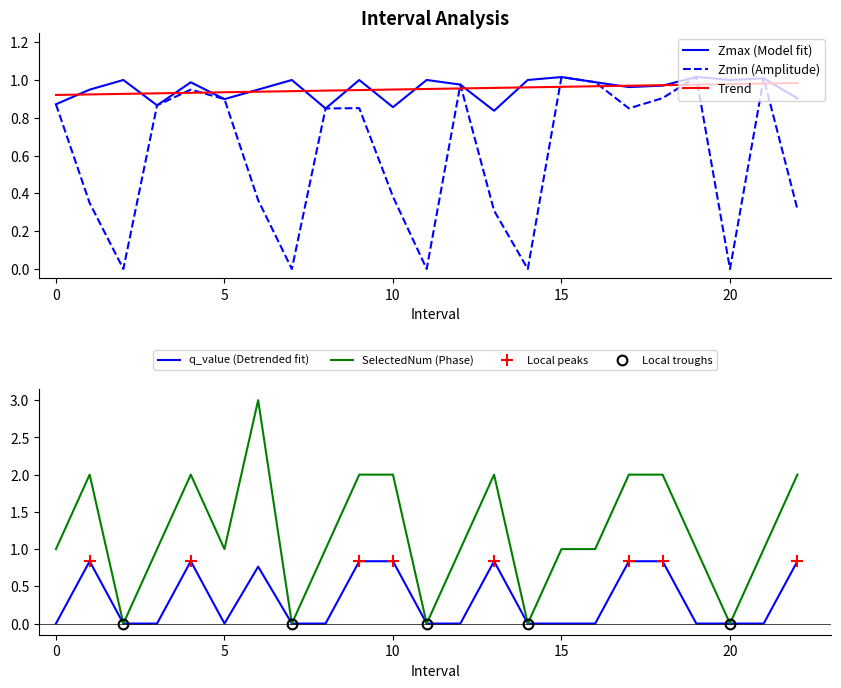

True or false: q_value and SelectedNum cross at least once.

False